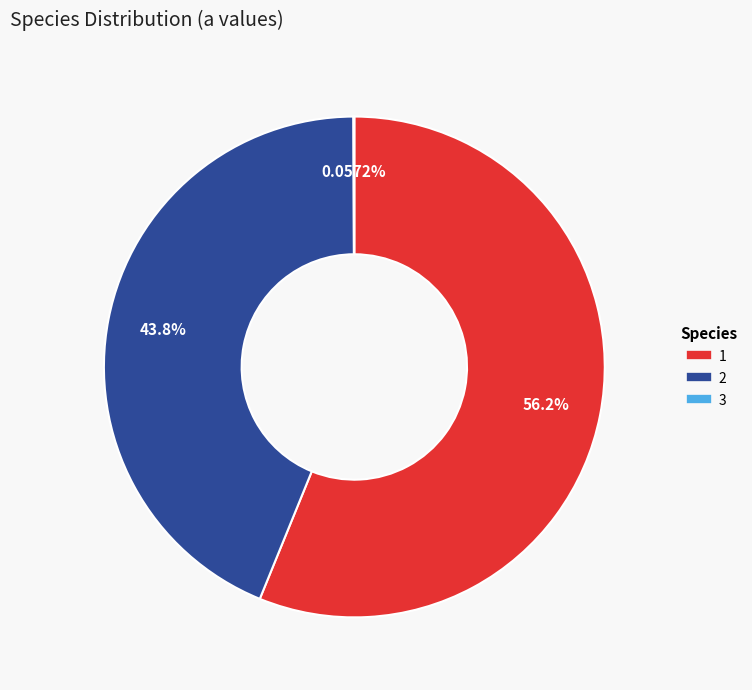

Is there a majority slice in this chart?

Yes